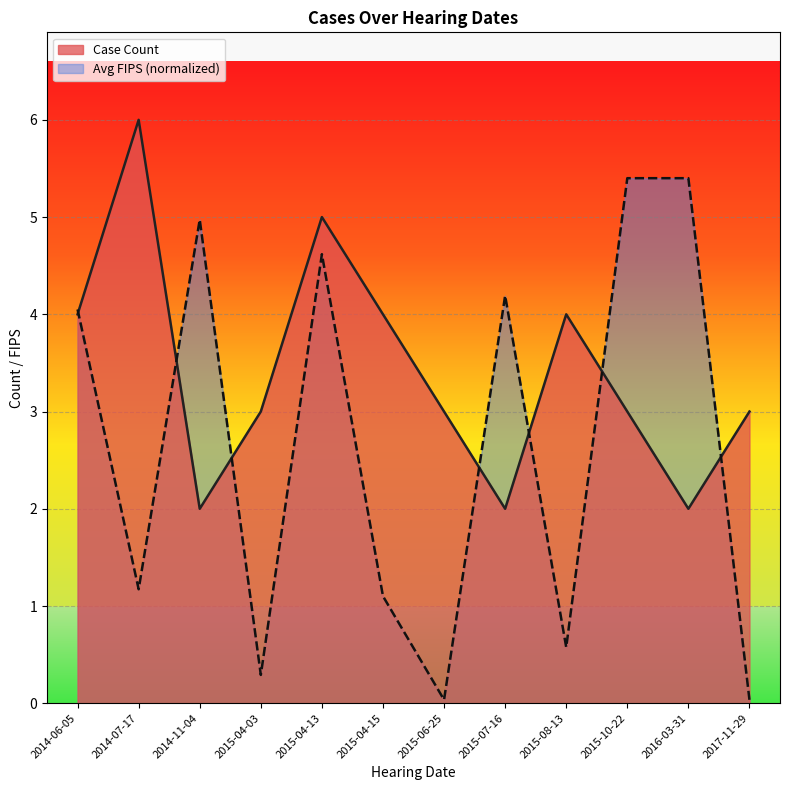

What is the label of the 3rd point from the right?

2015-10-22